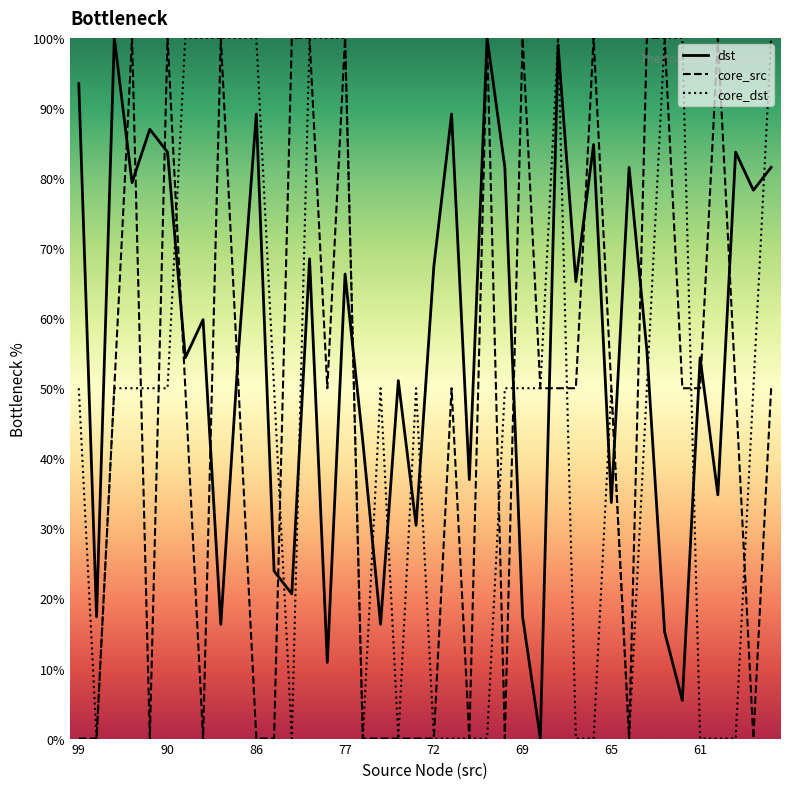

Which series has the largest total across all categories?

dst